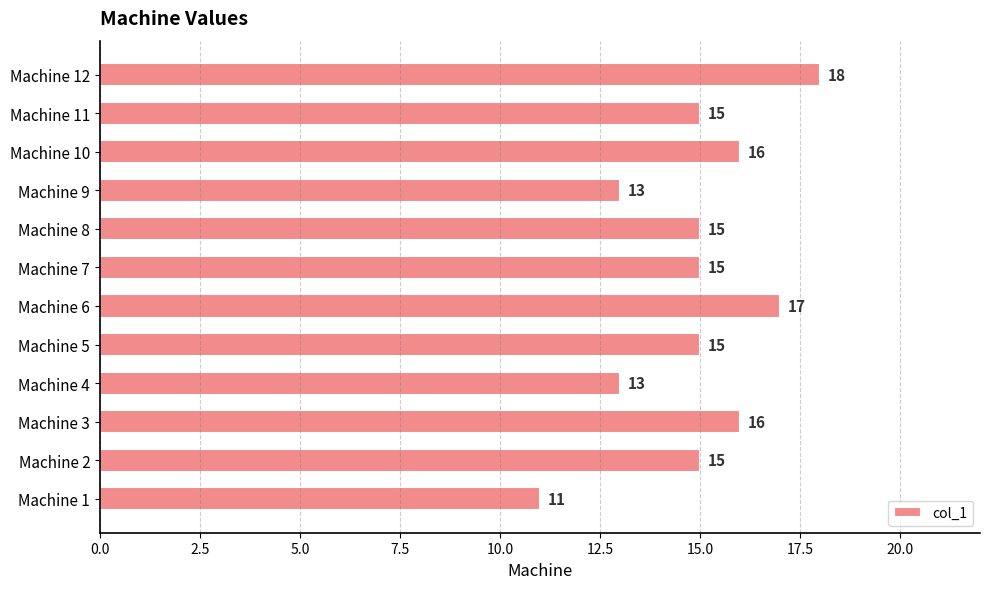

How many data points are less than 15?

3